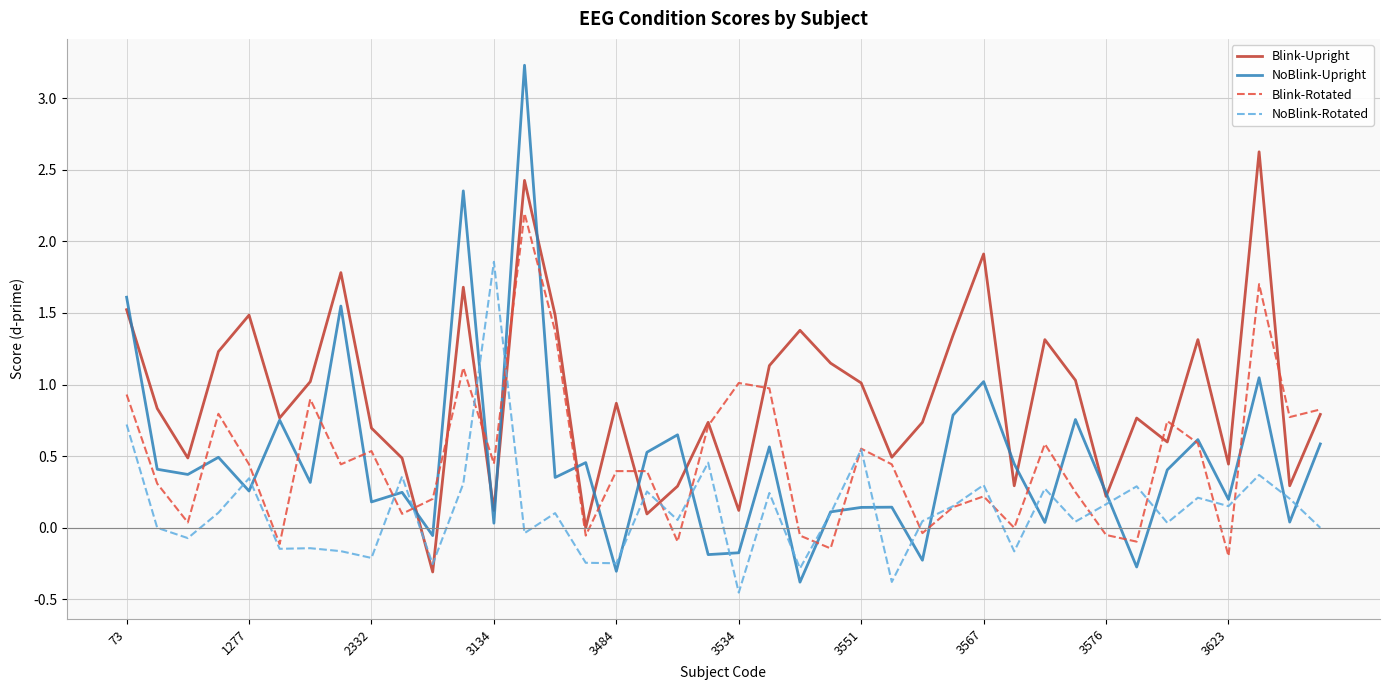

Does the chart display data point markers on the line(s)?

No